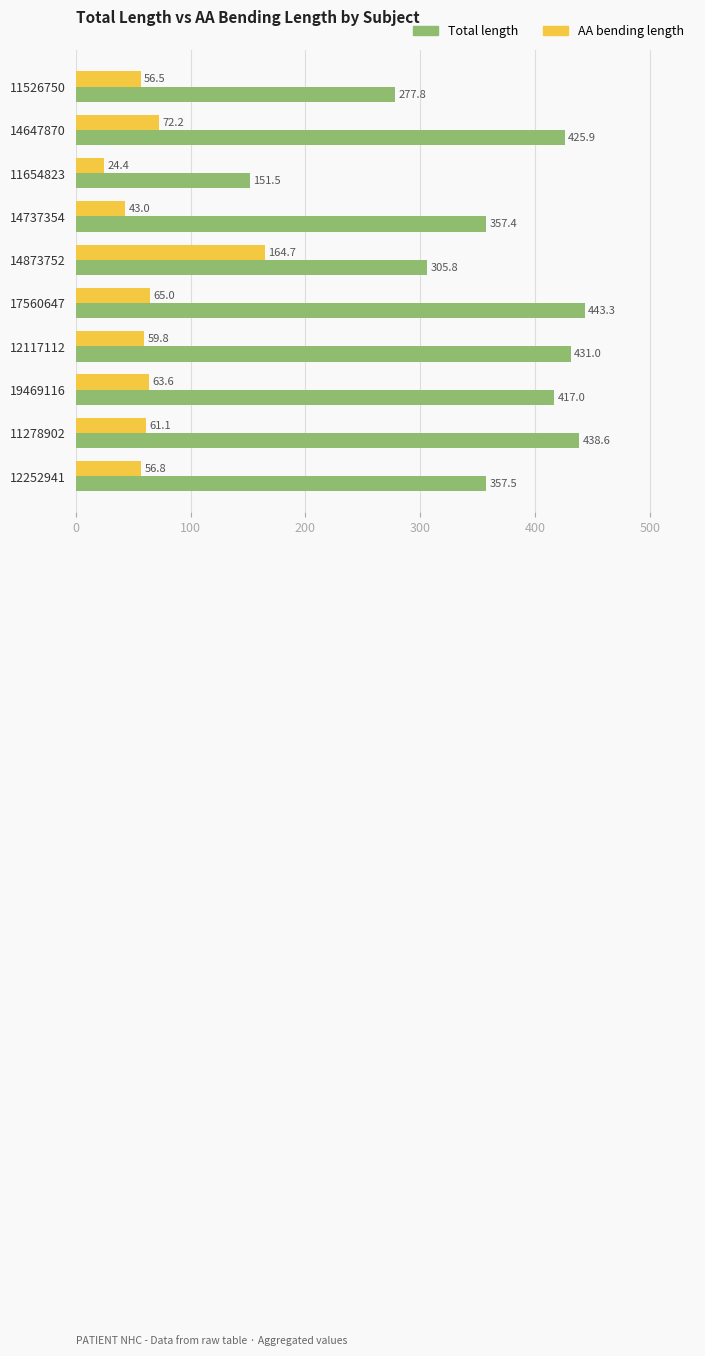

At how many categories does at least one series exceed 52?

10